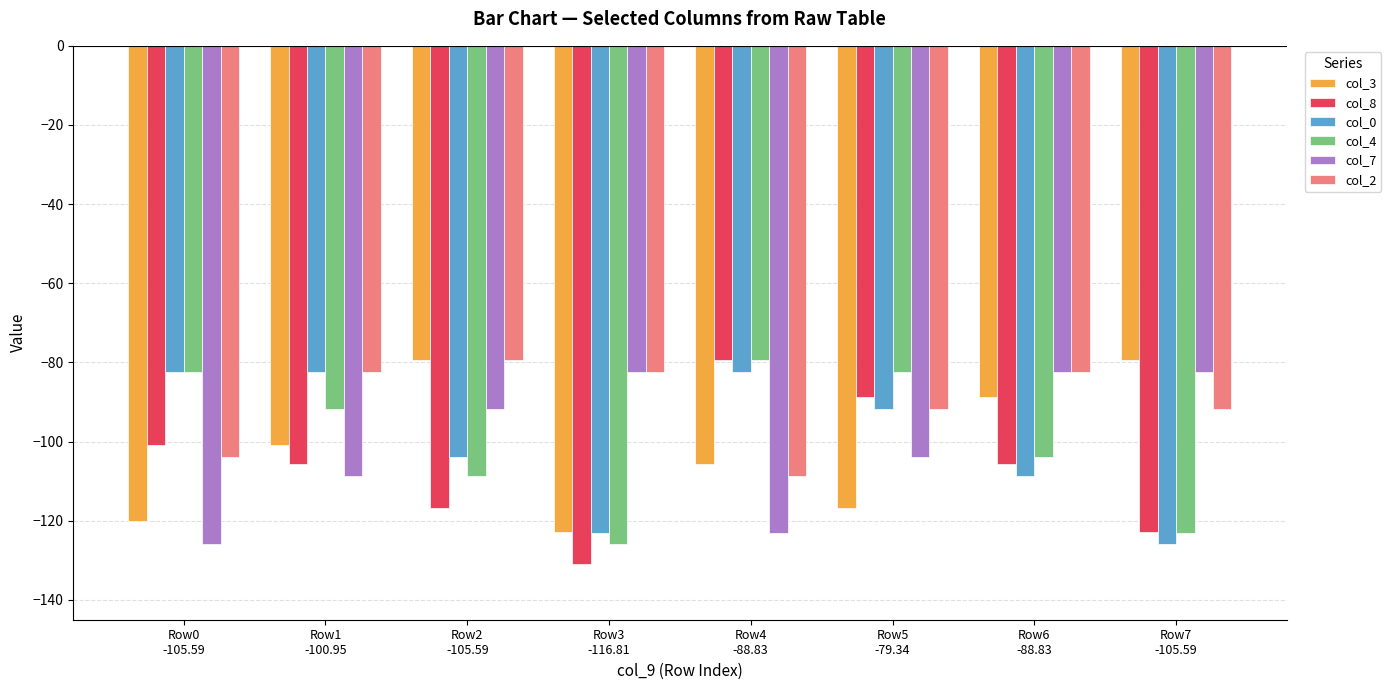

Between Row0
-105.59 and Row1
-100.95, which series saw the biggest shift?

col_2